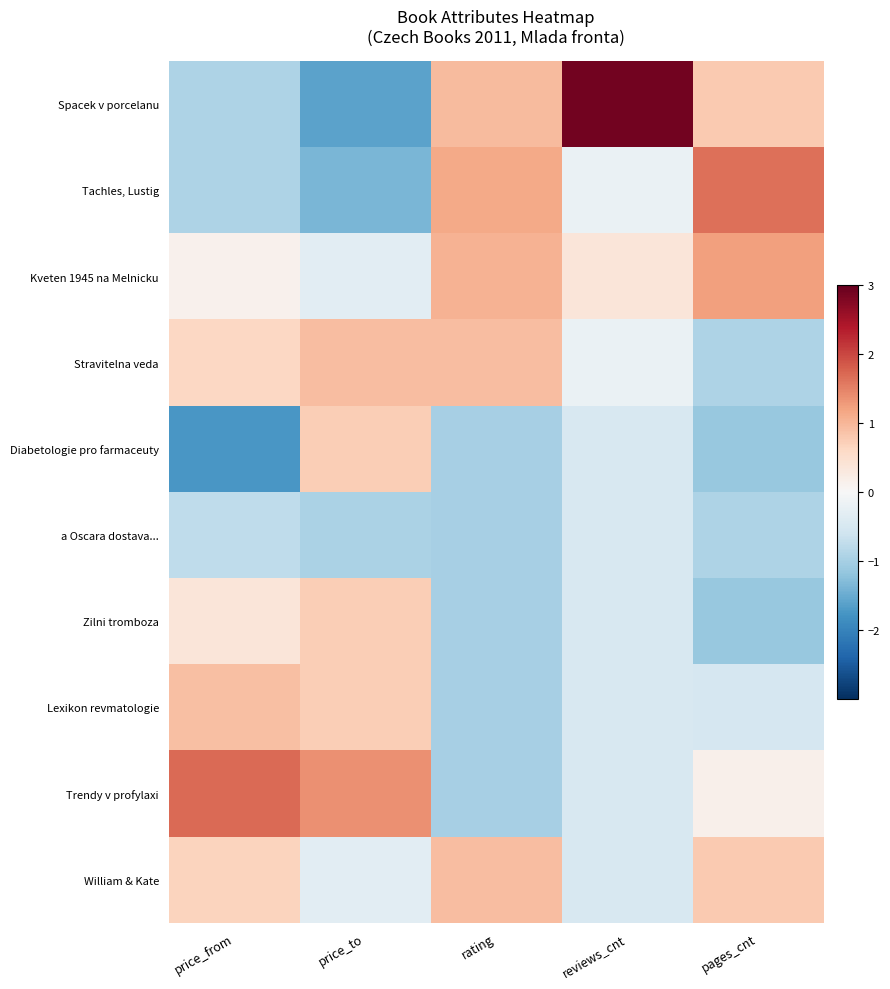

Which series changed the most between rating and pages_cnt?

Stravitelna veda